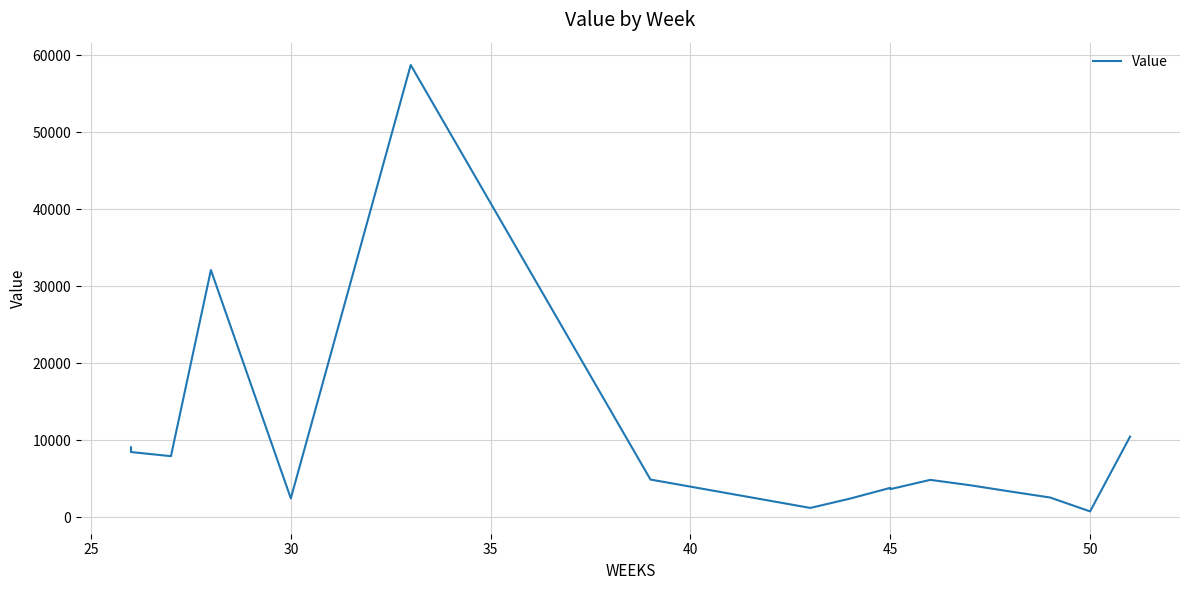

Reading left to right, list all the values displayed in this chart.

9086.4	8471.9	7935.5	32092.6	2455.9	58709.6	4901.2	1217.5	2434.9	3822.3	3652.4	4860.4	4160.8	3354.2	2568.2	767.0	10467.6